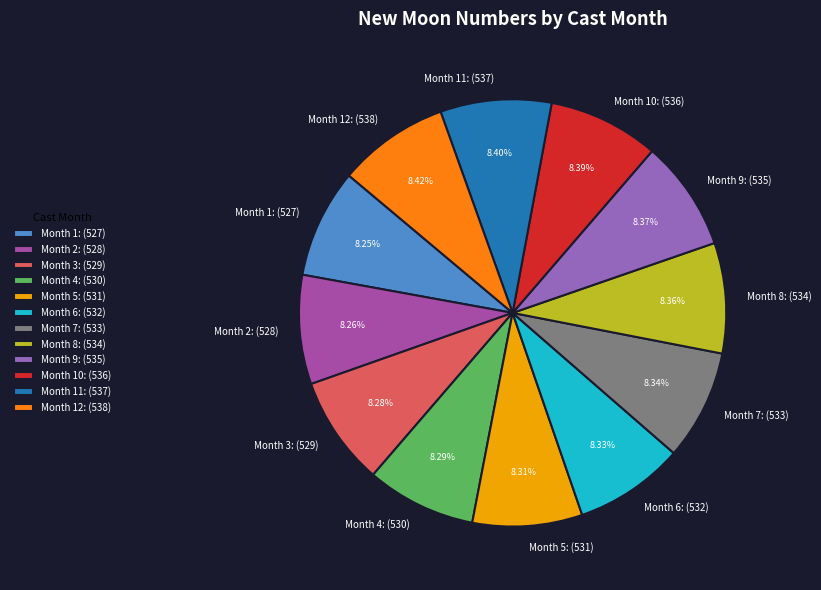

Approximately how many times larger is the value at Month 6 compared to Month 12?

1.0